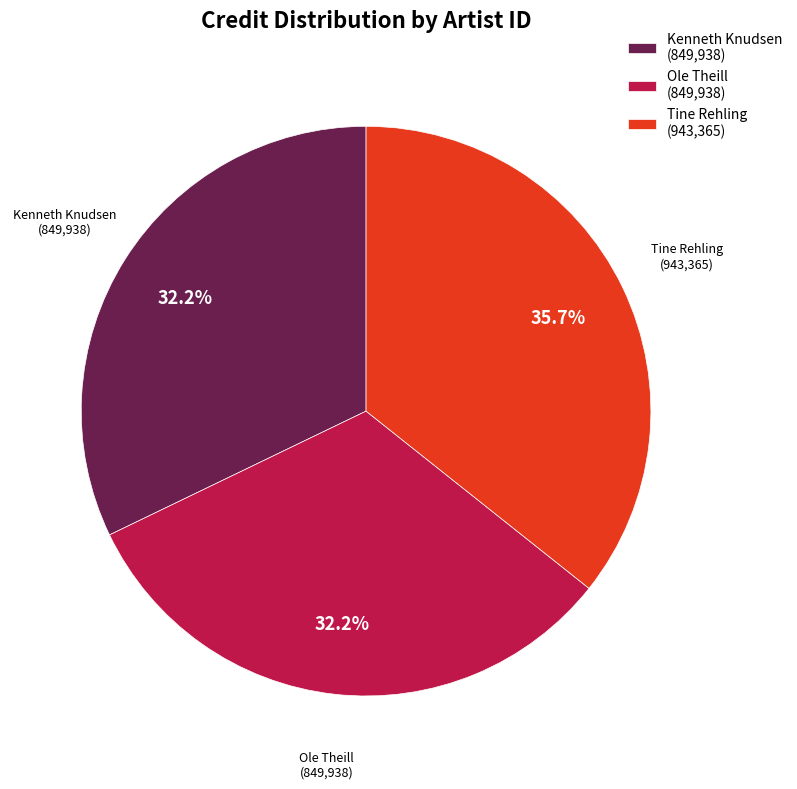

Does any single category account for the majority?

No